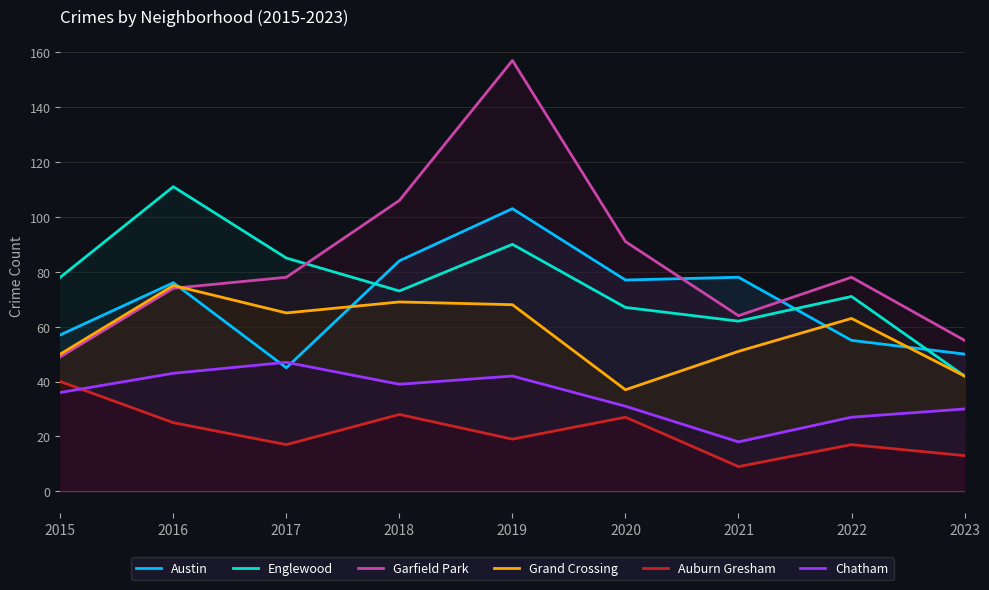

How many interior local peaks does the Garfield Park series have?

2